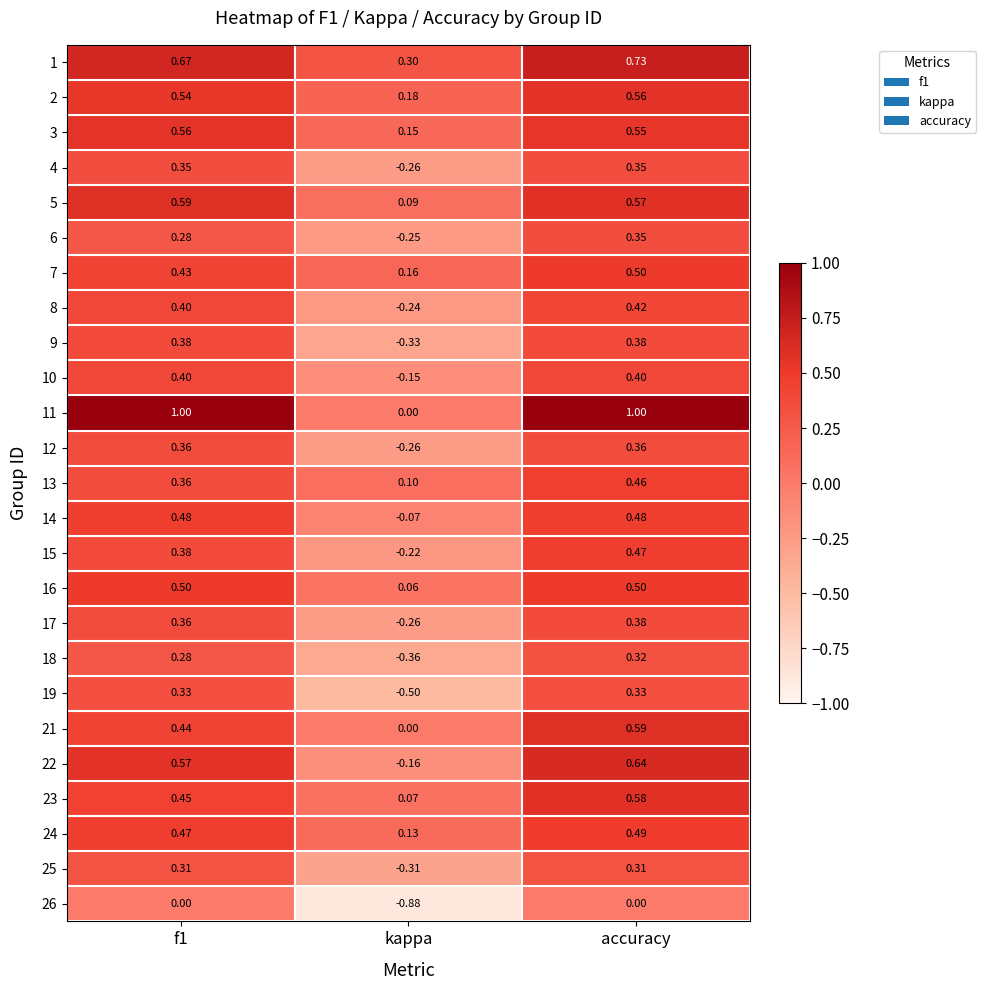

Where is 5 nearest to the value 0?

kappa